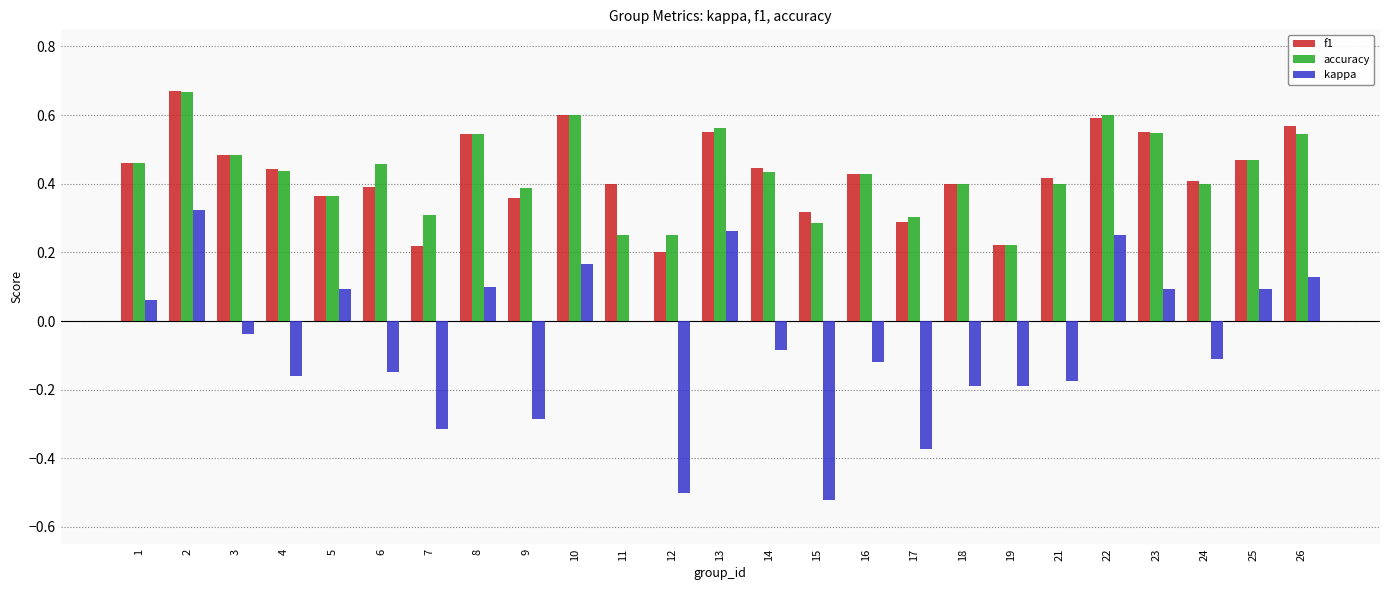

The kappa series shows -0.4 at 7. True or false?

False